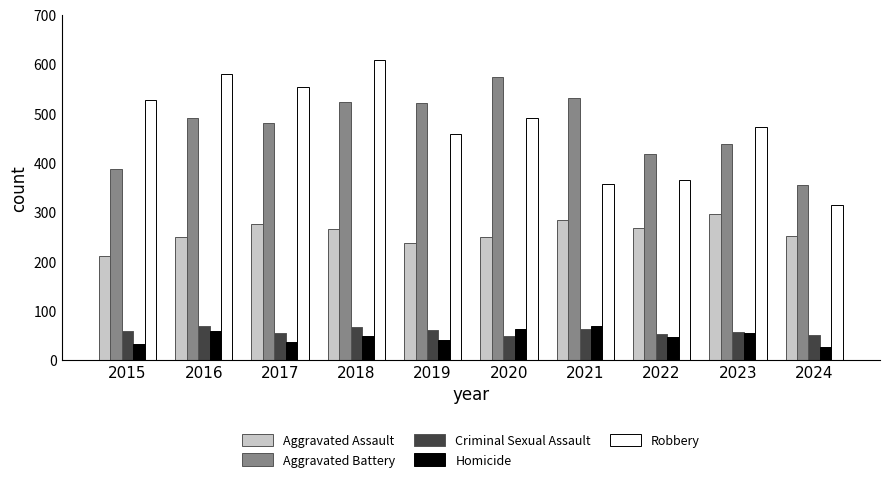

What is the greatest value displayed?

608